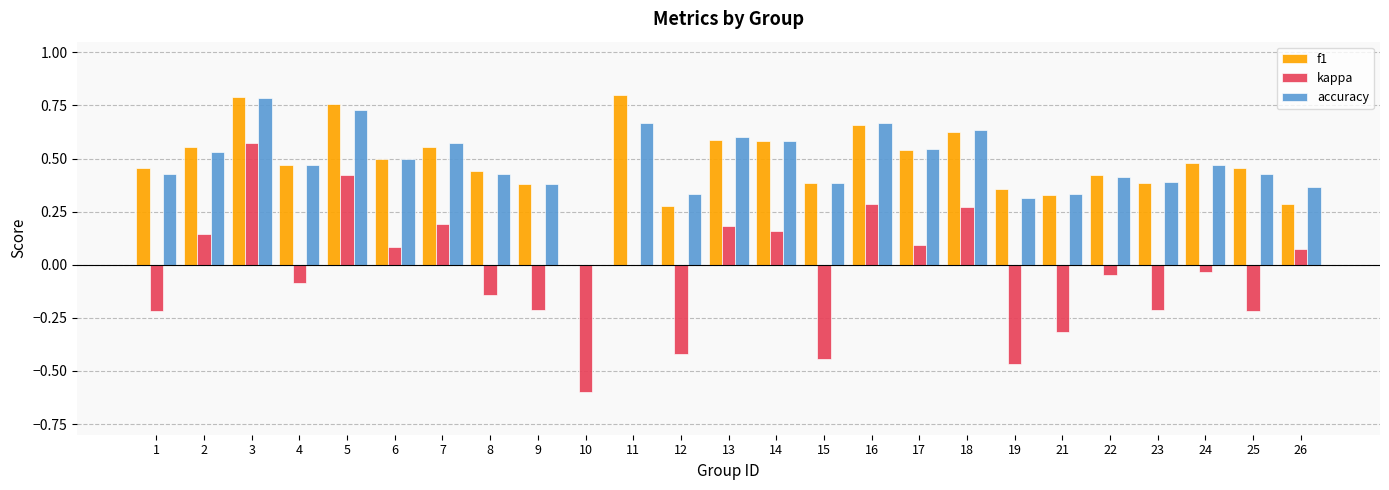

Which series changed the most between 14 and 21?

kappa